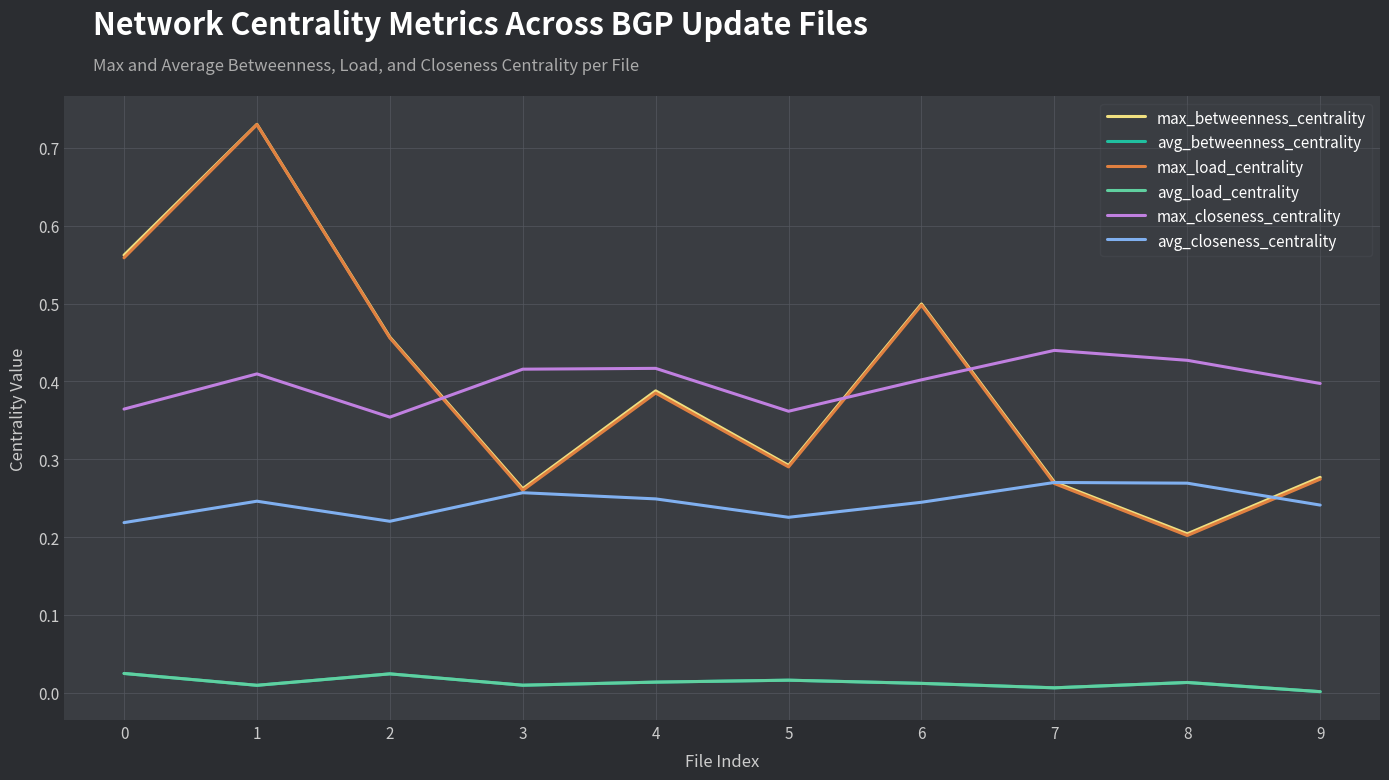

Which series changed the most between 5 and 7?

max_closeness_centrality